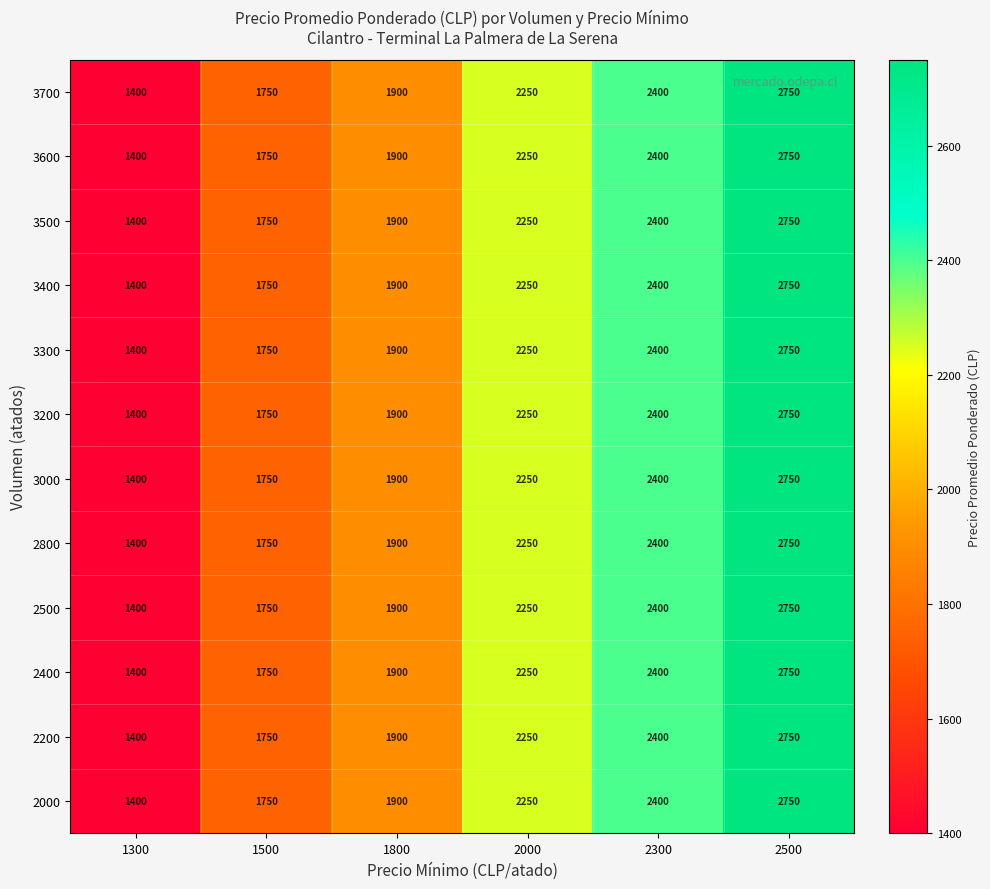

Which category has the lowest value across all series?

1300